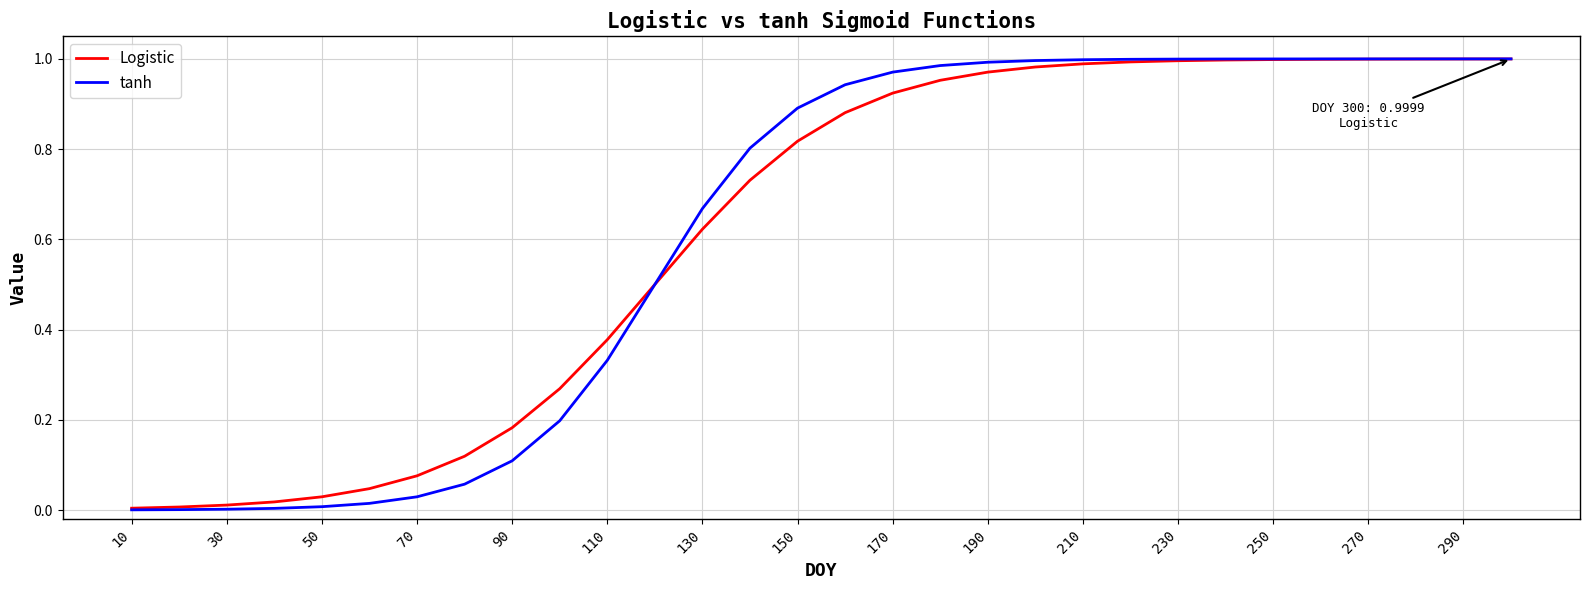

Count the number of data series in this chart.

2